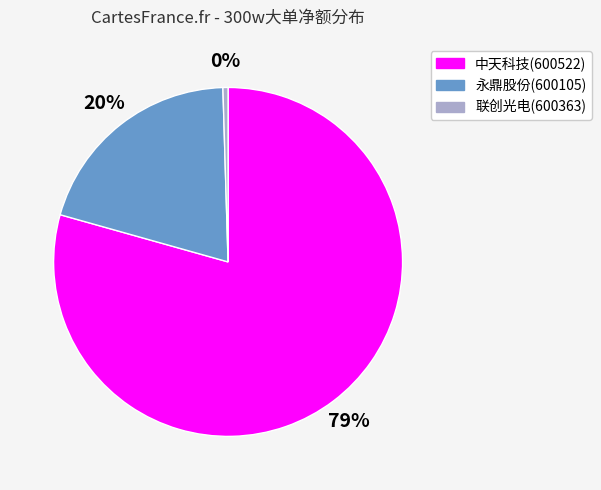

Rank the categories by value from lowest to highest.

联创光电(600363), 永鼎股份(600105), 中天科技(600522)